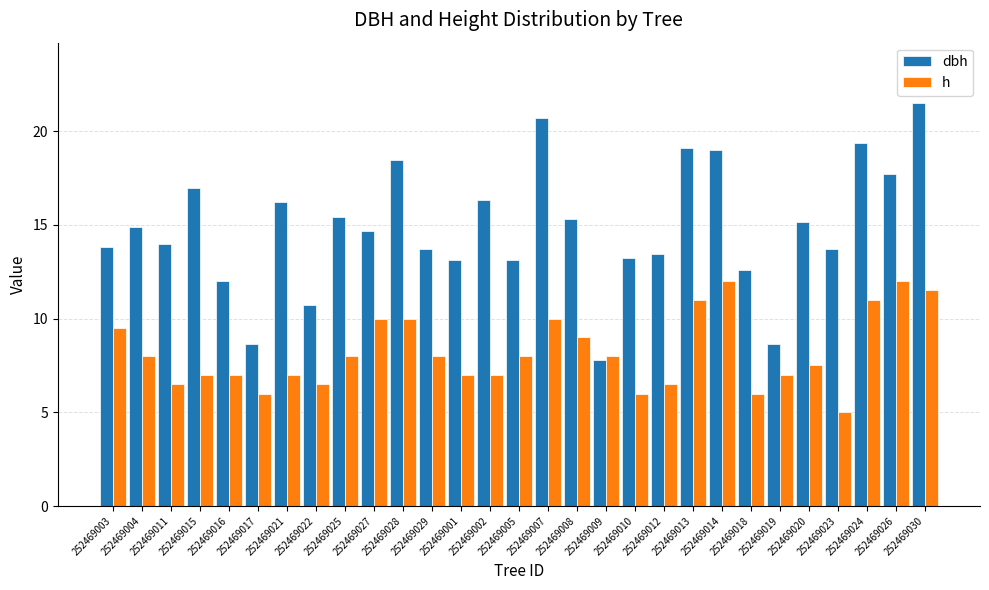

Are the bars horizontal?

No